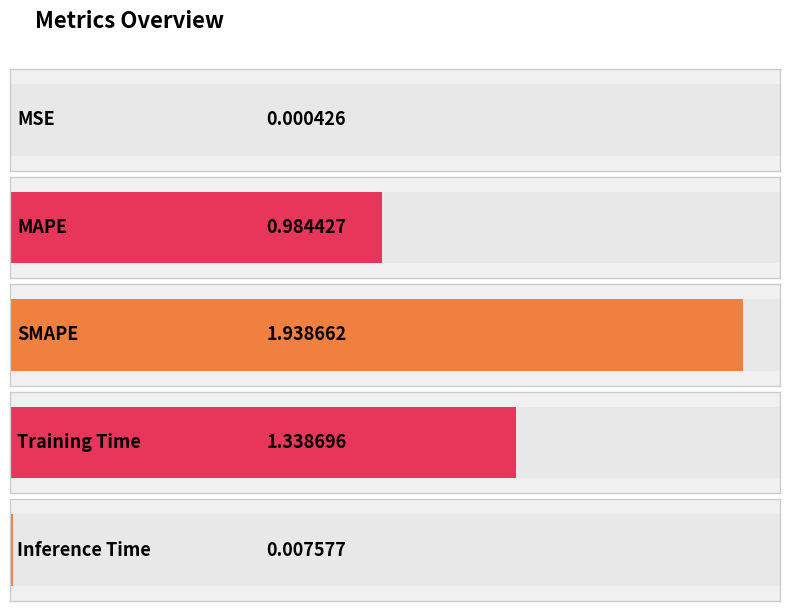

Reading right to left, extract all data points from this chart.

0.0	1.3	1.9	1.0	0.0